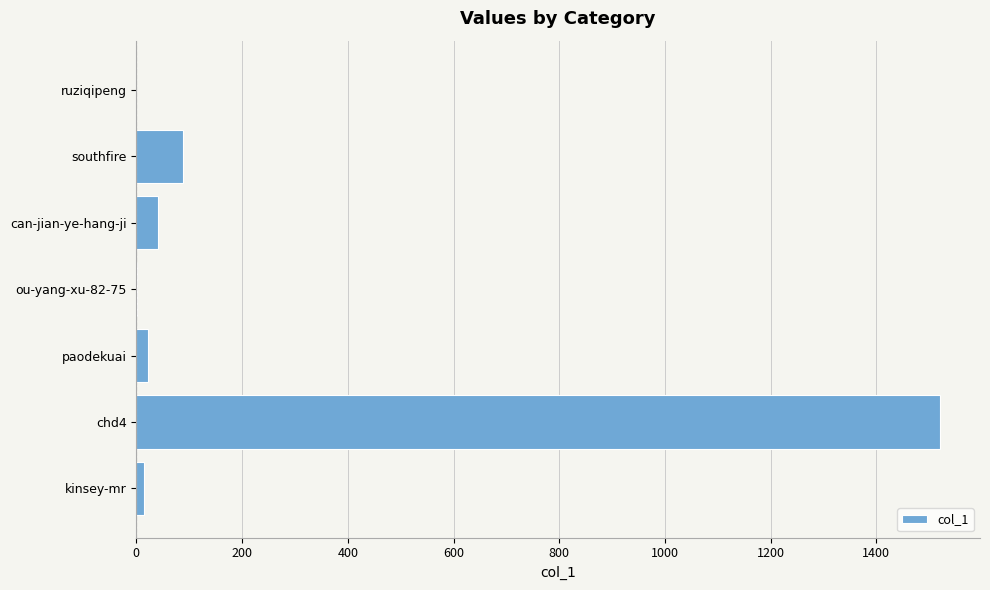

How many data points does each series have?

7